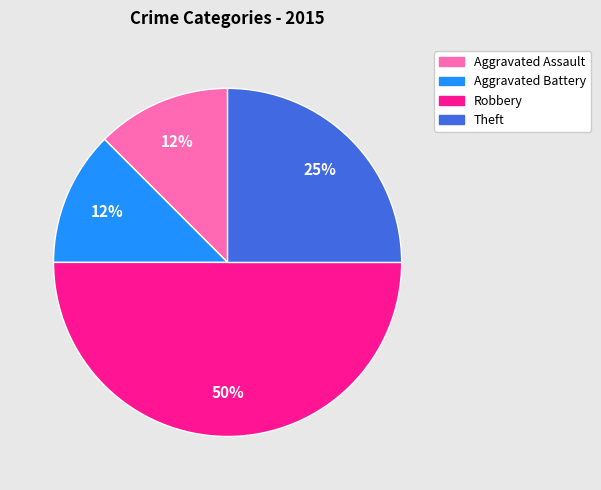

Do Aggravated Assault and Aggravated Battery together represent more than half of the pie?

No